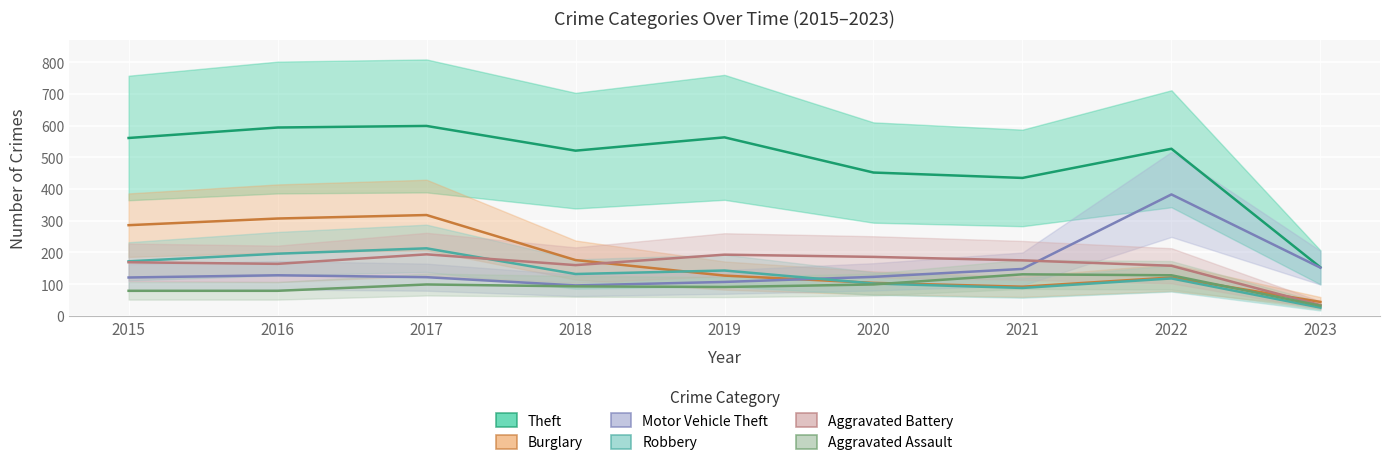

How many lines are shown in the chart?

6